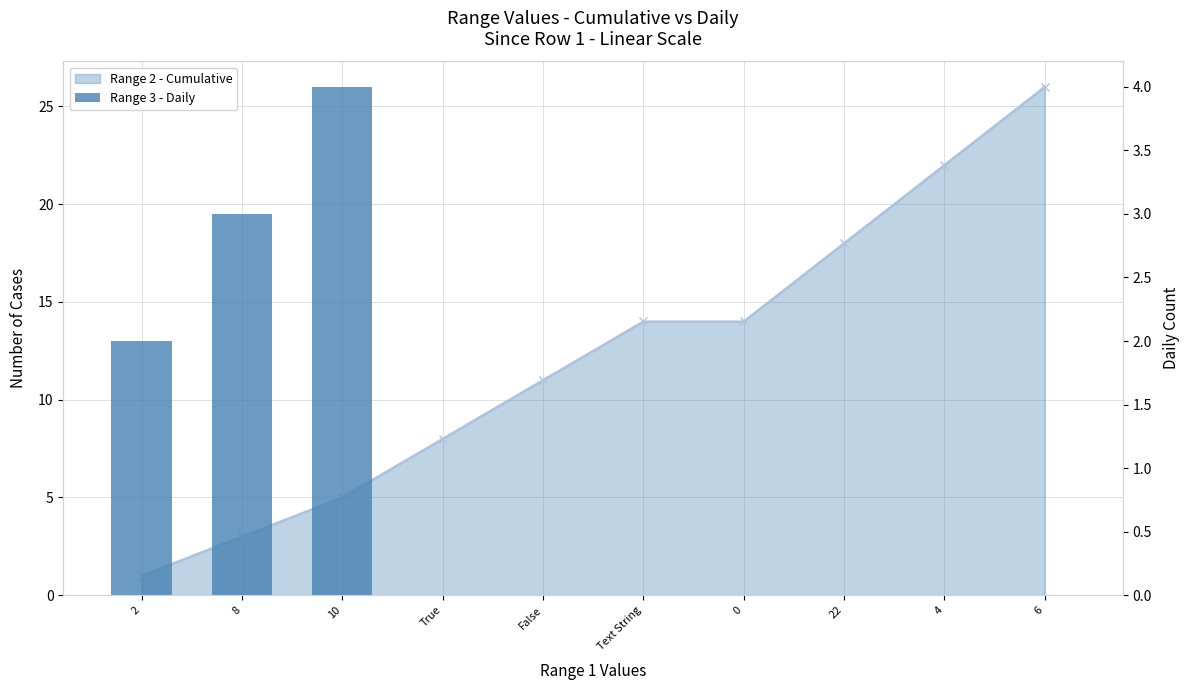

True or false: Range 2 - Cumulative has a value of 11 at False.

True